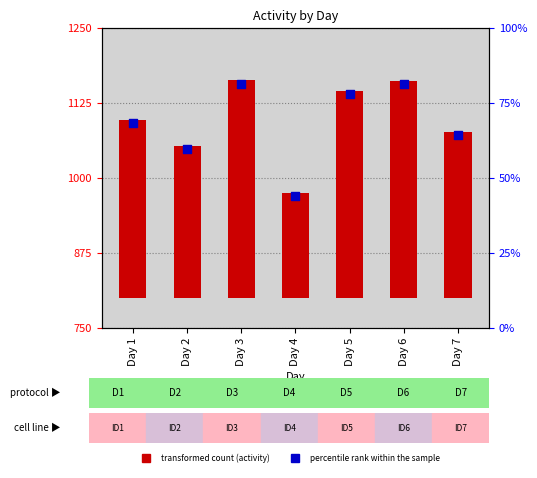

What is the ratio of the value at Day 7 to the value at Day 2?

1.0